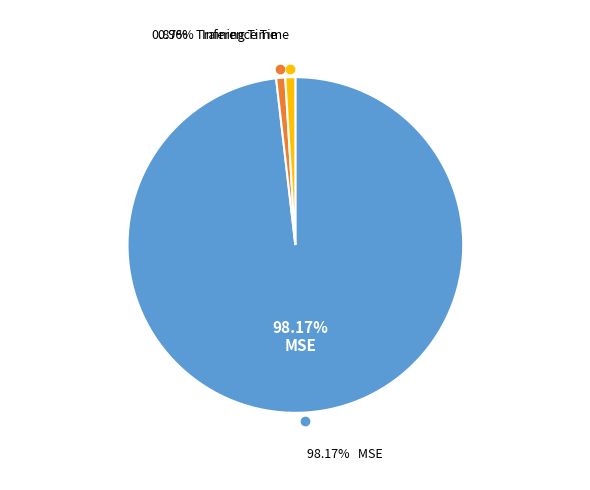

How many segments does this pie chart have?

3